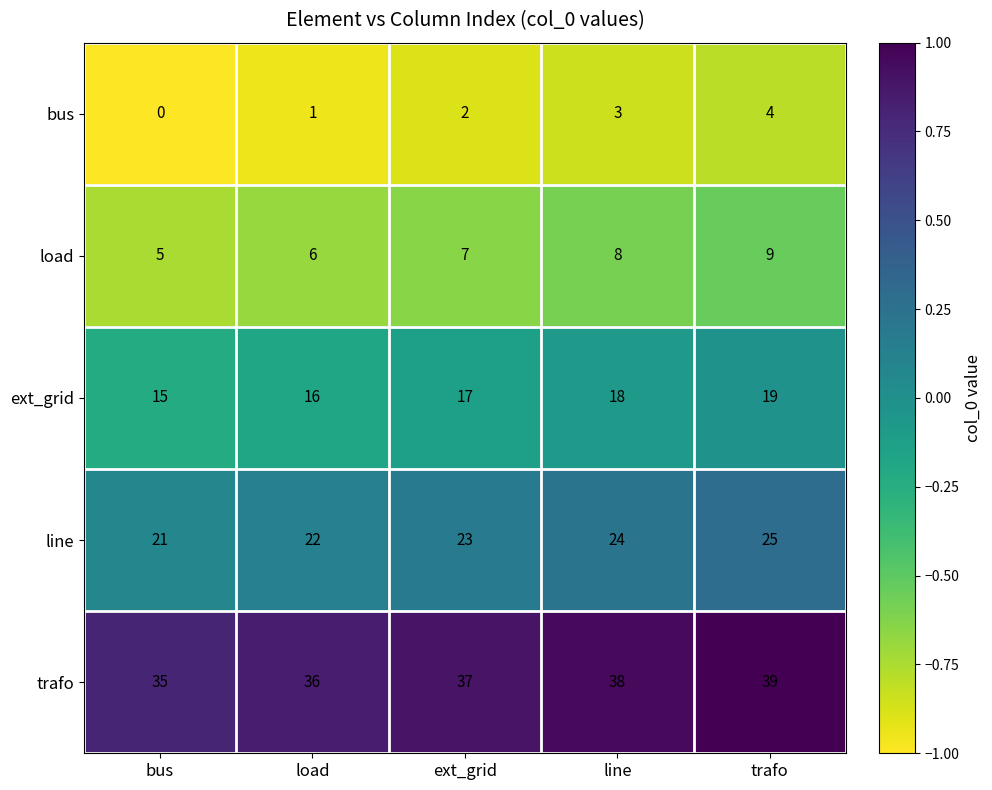

What is the difference between the highest and lowest values at bus?

35